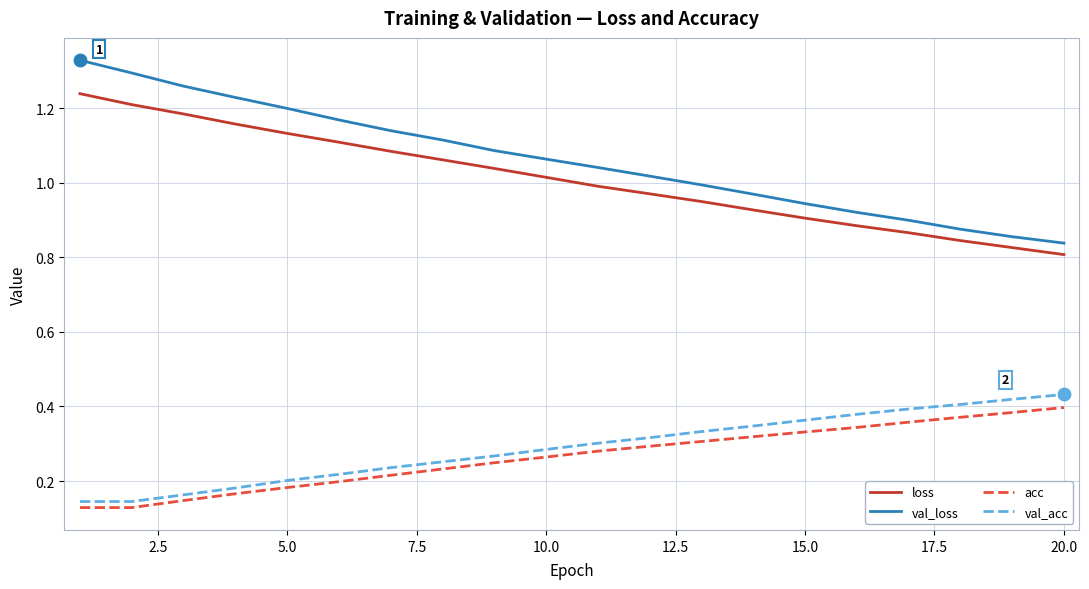

Which series has the widest spread of values?

val_loss